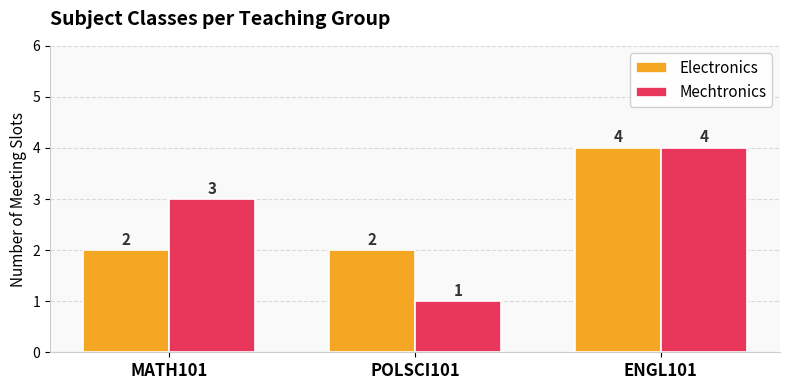

What is the difference between the Mechtronics values at MATH101 and ENGL101?

1